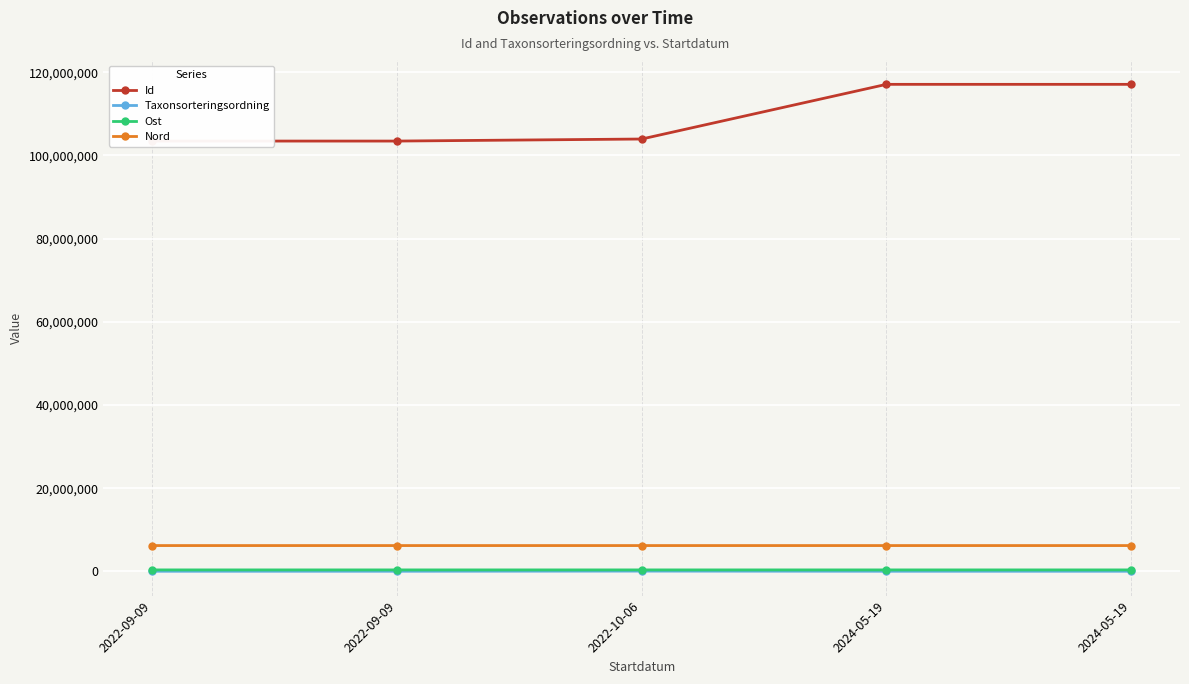

In Taxonsorteringsordning, how many points are lower than both neighbors (excluding endpoints)?

1